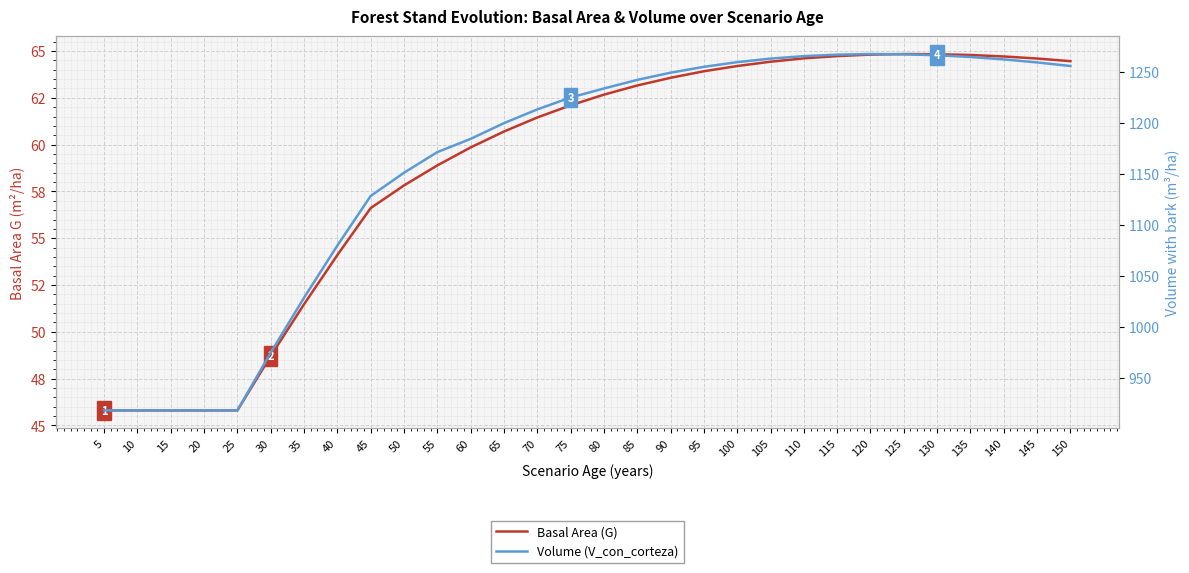

Rank the series by their maximum value, from lowest to highest.

Basal Area (G), Volume (V_con_corteza)